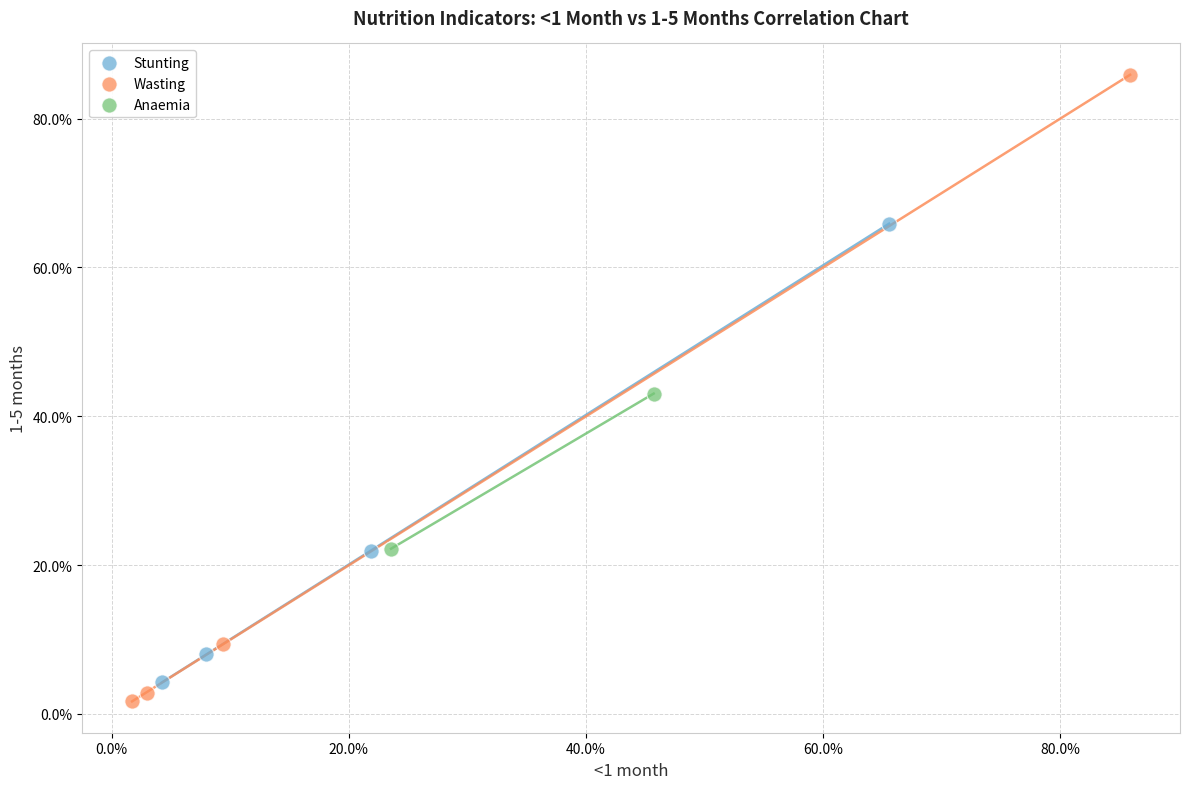

Which series has the widest spread of Y values?

Wasting